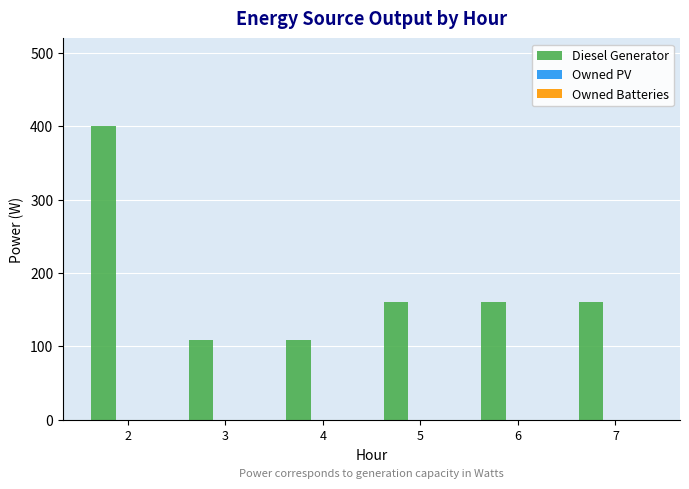

What is the greatest value displayed?

400